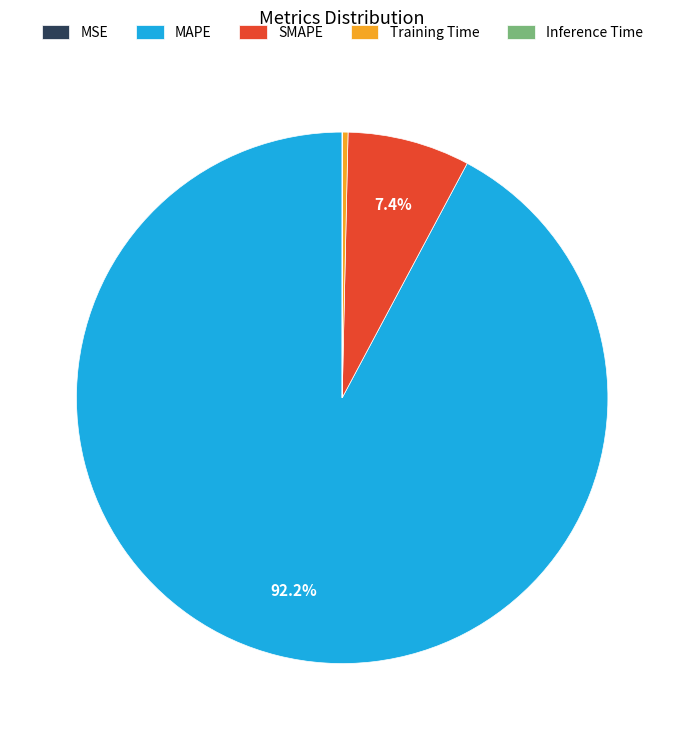

To the nearest percent, what percentage of the pie is MAPE?

92%